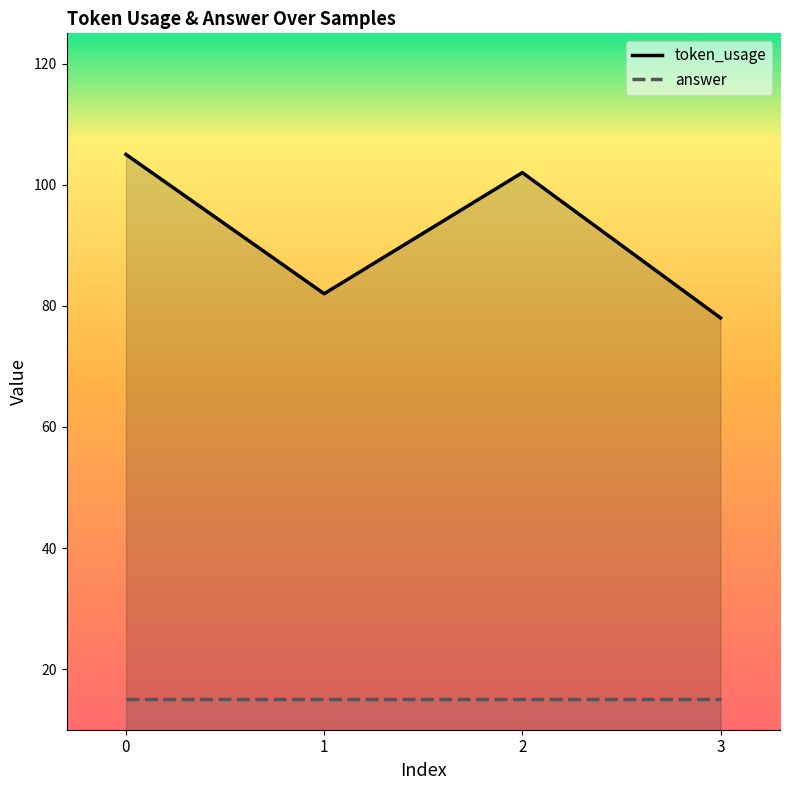

Approximately how many times larger is the value at 0 compared to 3?

1.3